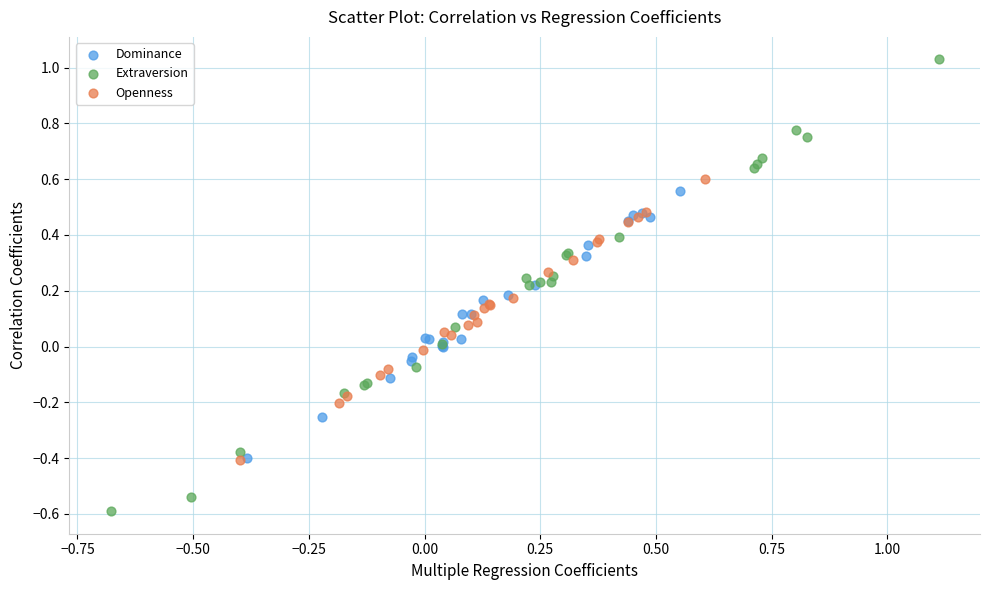

What are all the series names shown in the legend?

Dominance, Extraversion, Openness